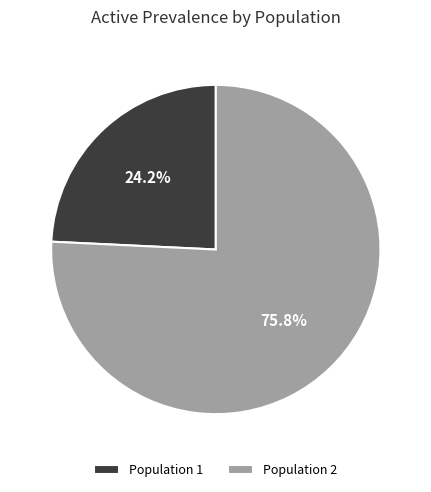

What portion of the pie excludes Population 1?

75.8%